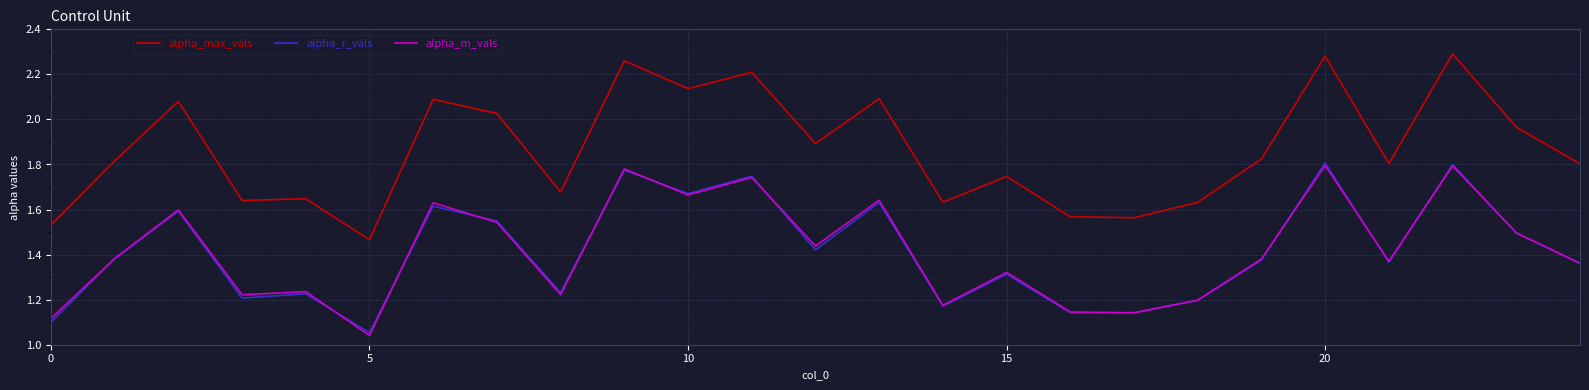

Which series has the widest spread of values?

alpha_max_vals